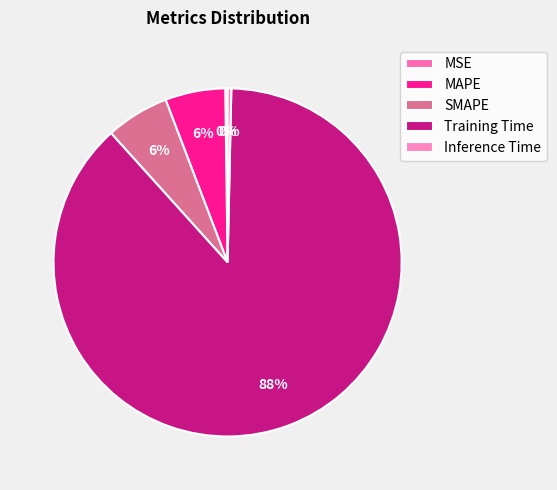

What percentage is the SMAPE slice, to the nearest percent?

6%